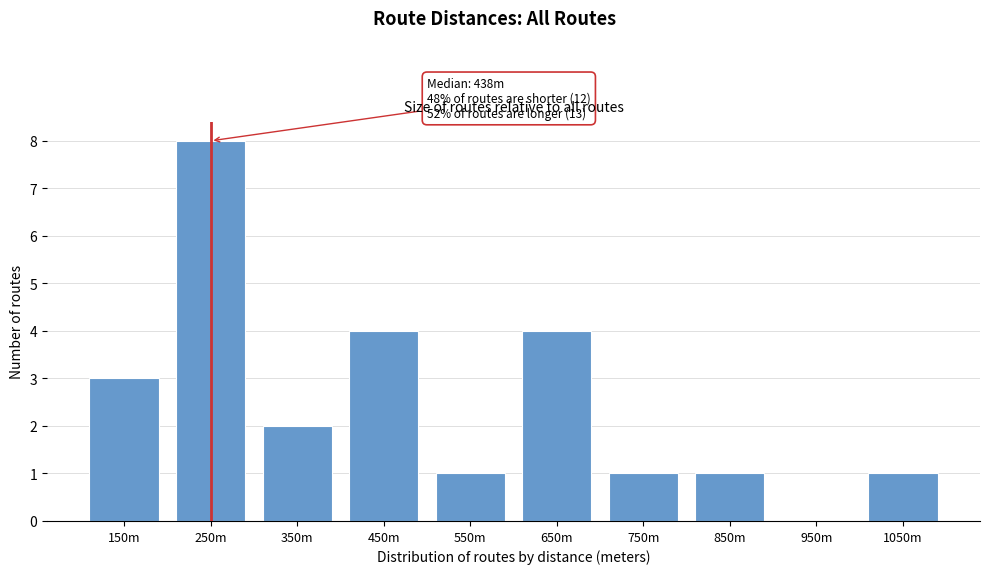

Reading right to left, list all the values displayed in this chart.

1050m=1	950m=0	850m=1	750m=1	650m=4	550m=1	450m=4	350m=2	250m=8	150m=3